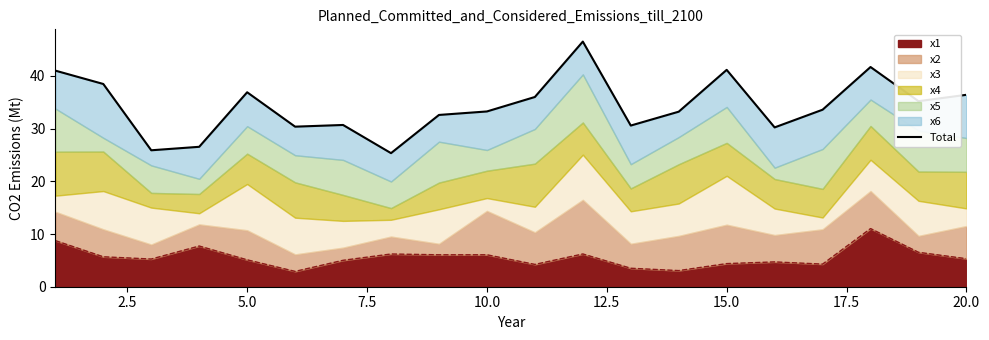

What is the maximum value shown in the chart?

46.5